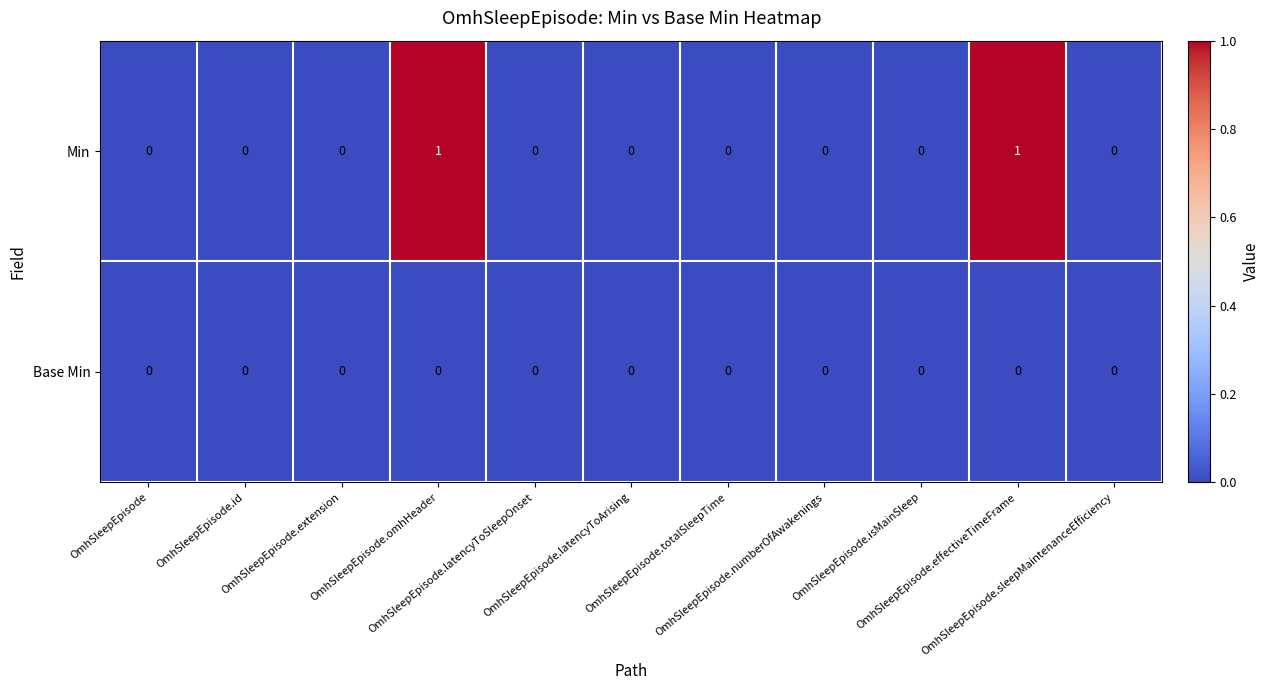

How many Min values are between 0 and 1?

11